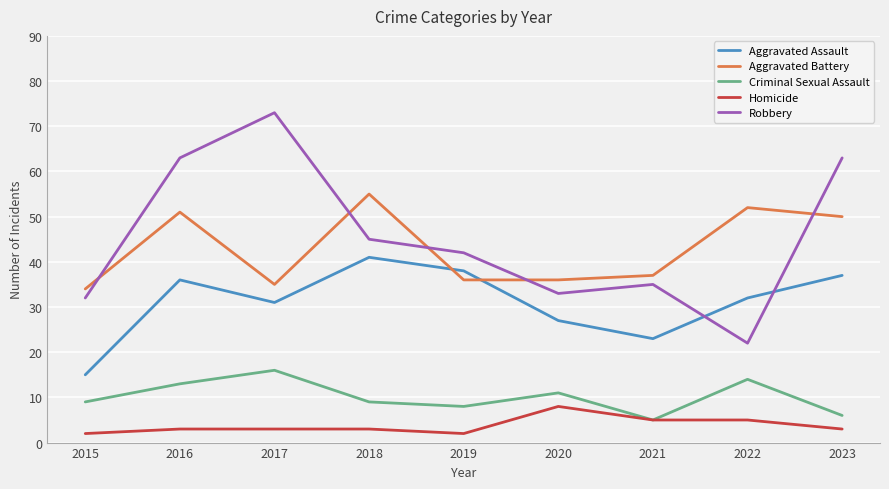

What are all the series names shown in the legend?

Aggravated Assault, Aggravated Battery, Criminal Sexual Assault, Homicide, Robbery